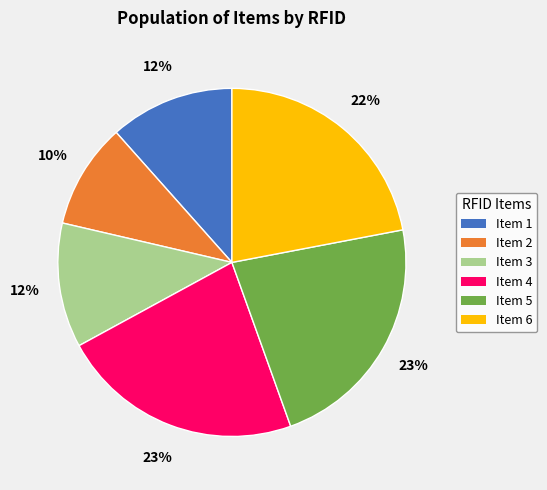

Do Item 1 and Item 4 together represent more than half of the pie?

No